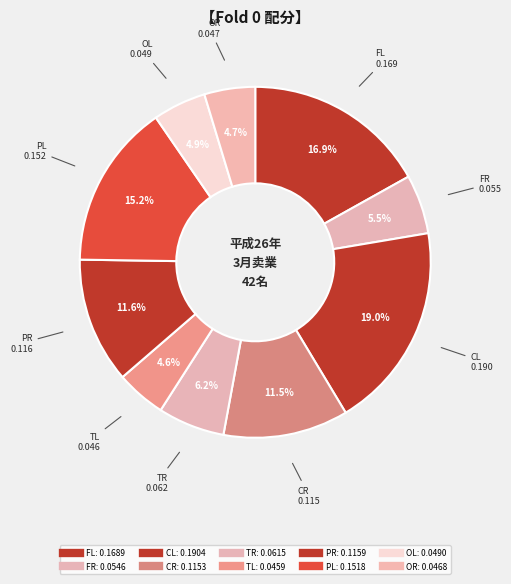

To the nearest percent, what percentage of the pie is CR?

12%